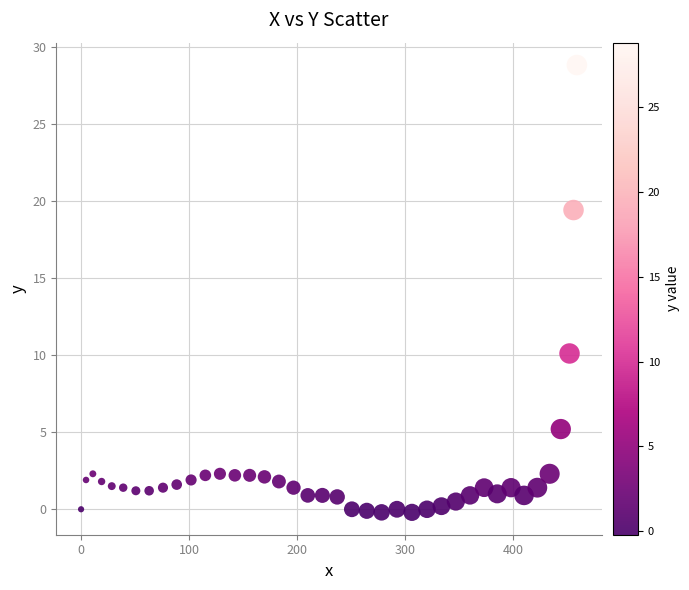

What Y value in the scatter plot is closest to 14?

10.1